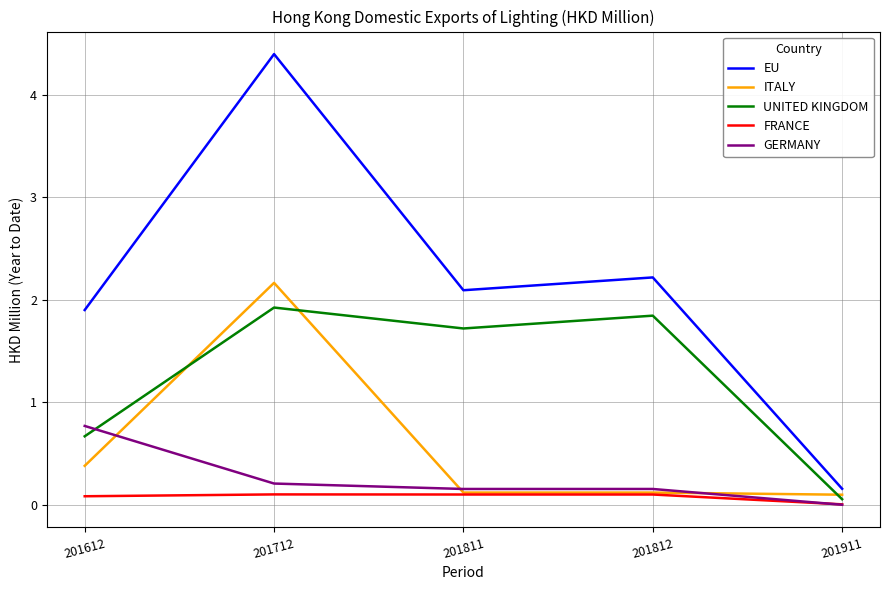

Rank the series at 201612 from highest to lowest value.

EU, GERMANY, UNITED KINGDOM, ITALY, FRANCE